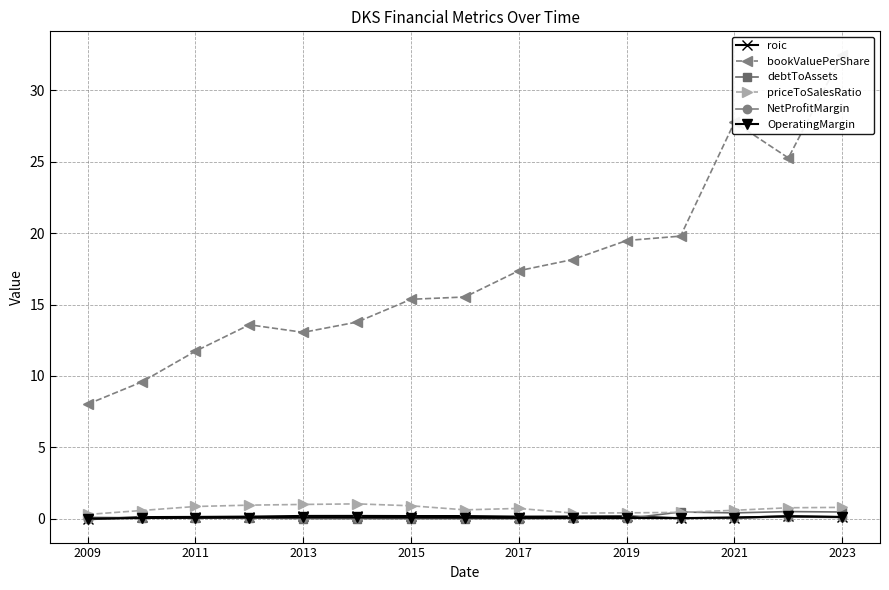

How many positive values does the roic series have?

14